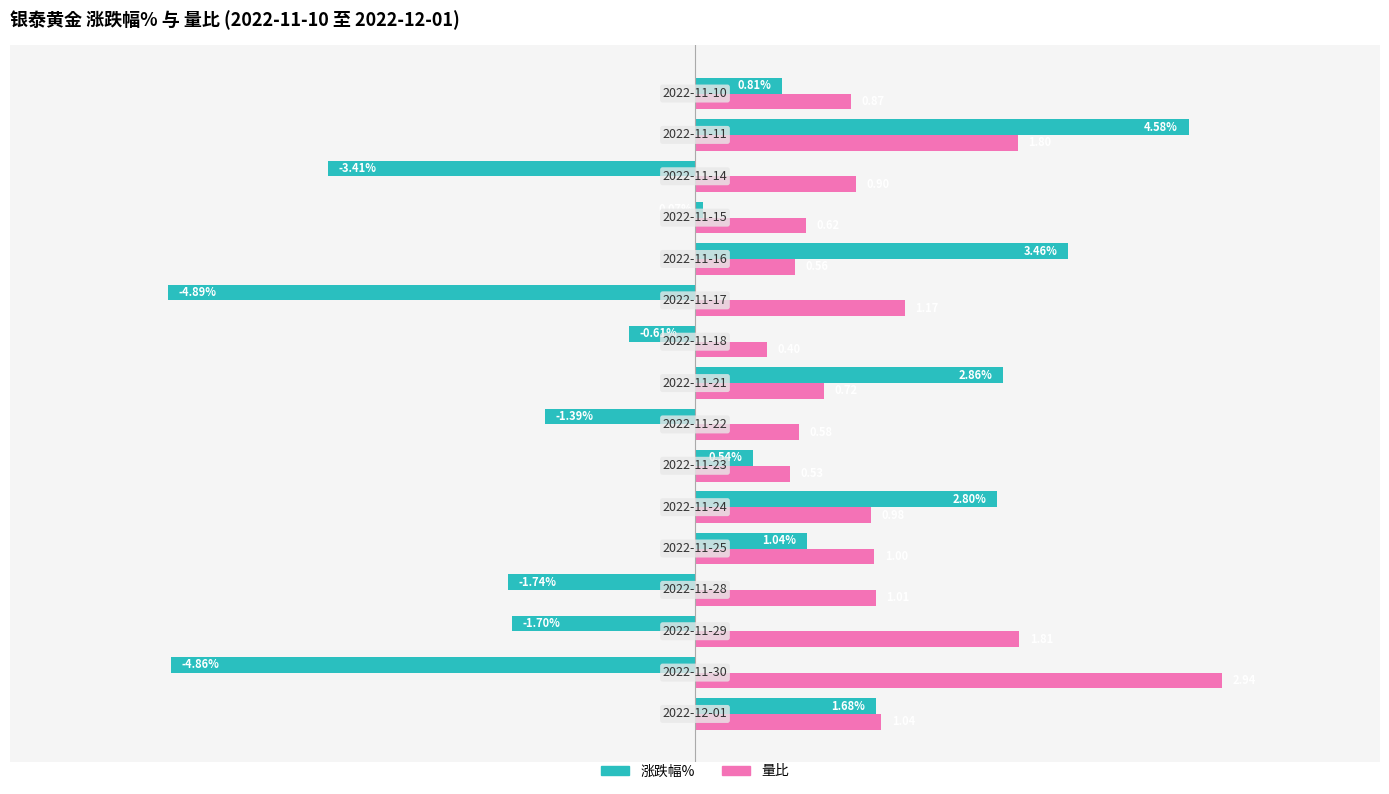

What are all the series names shown in the legend?

涨跌幅%, 量比